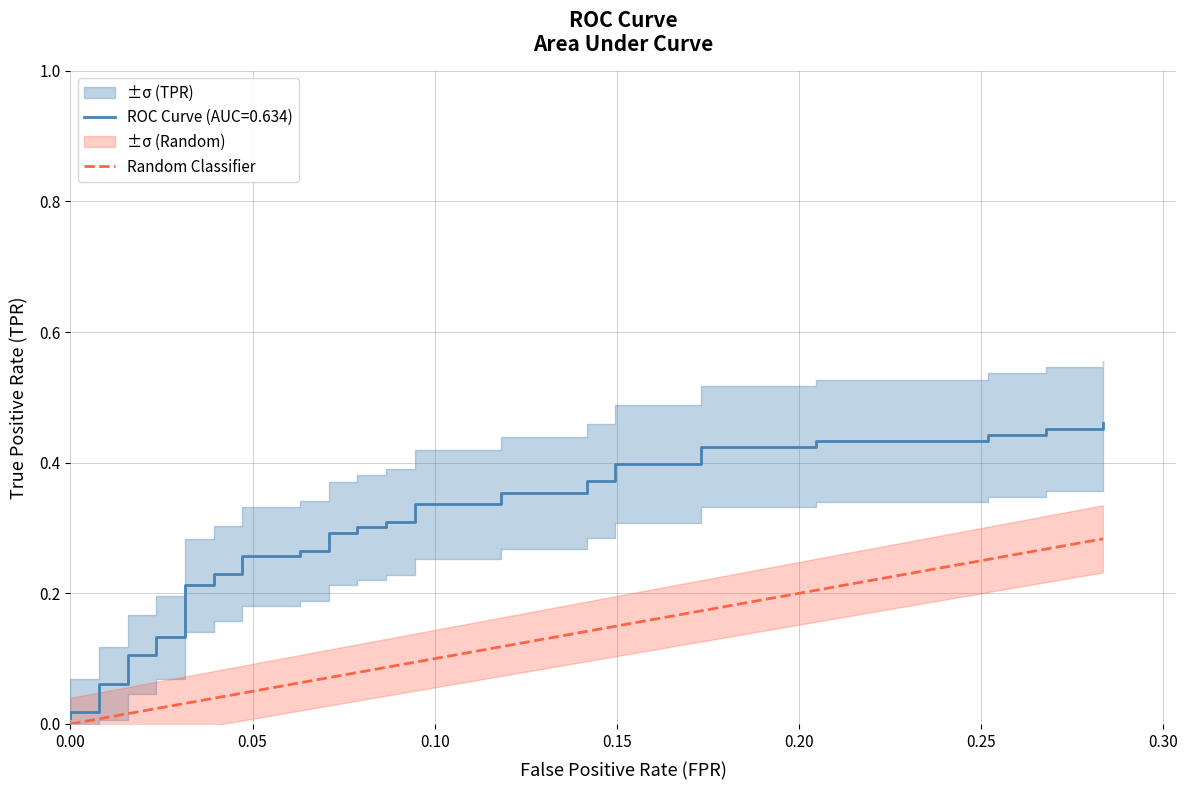

What is the average value?

0.1